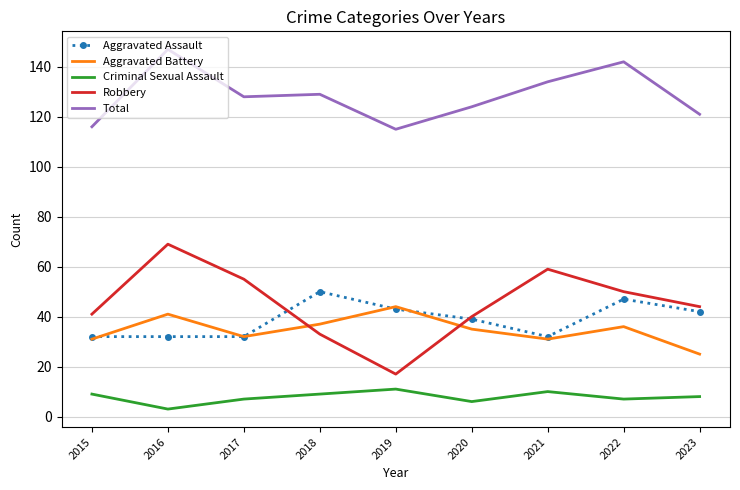

The value of Total at 2015 is 49. True or false?

False